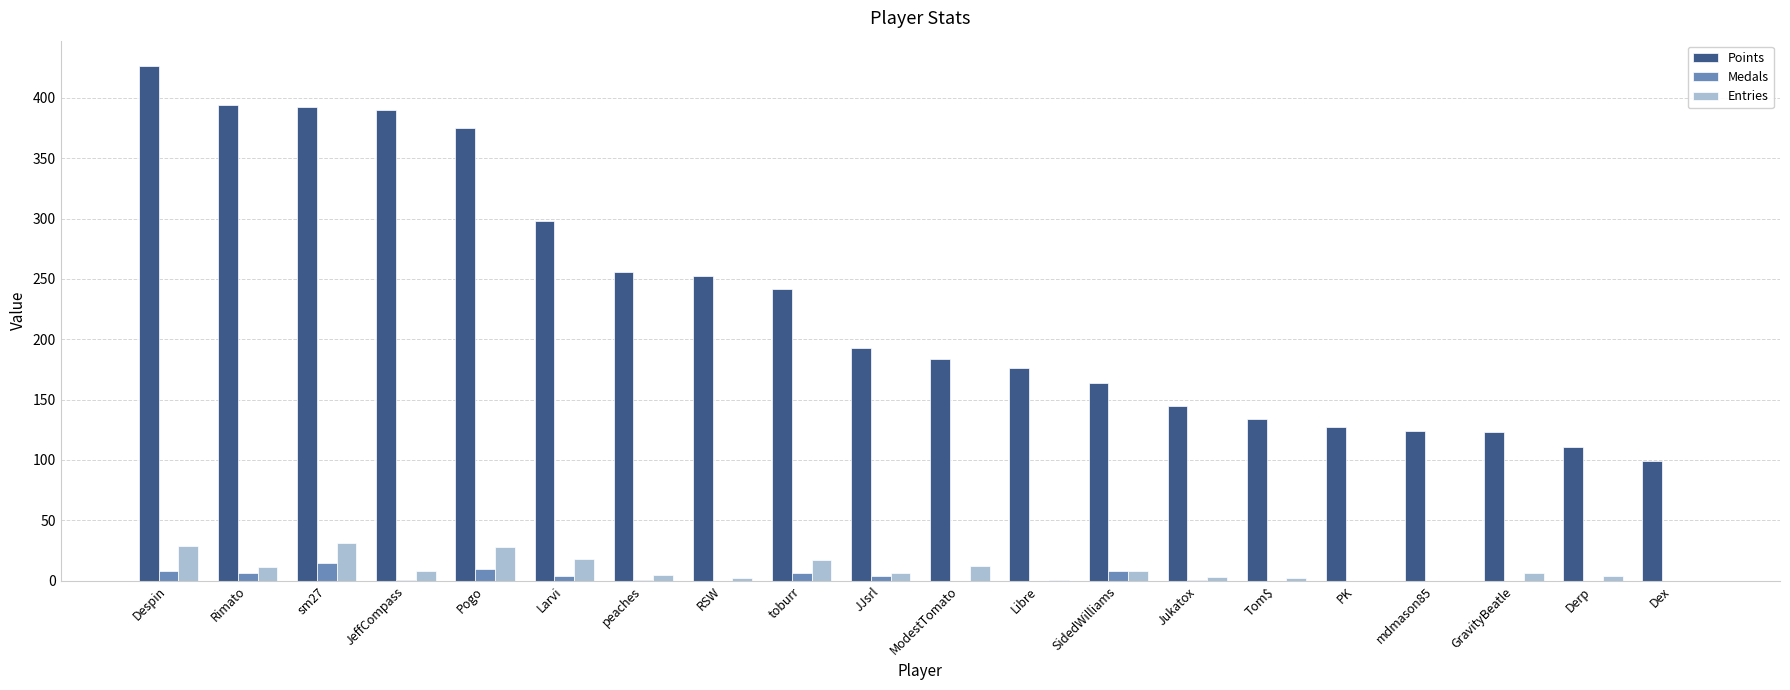

What is the approximate value of Points at mdmason85?

124